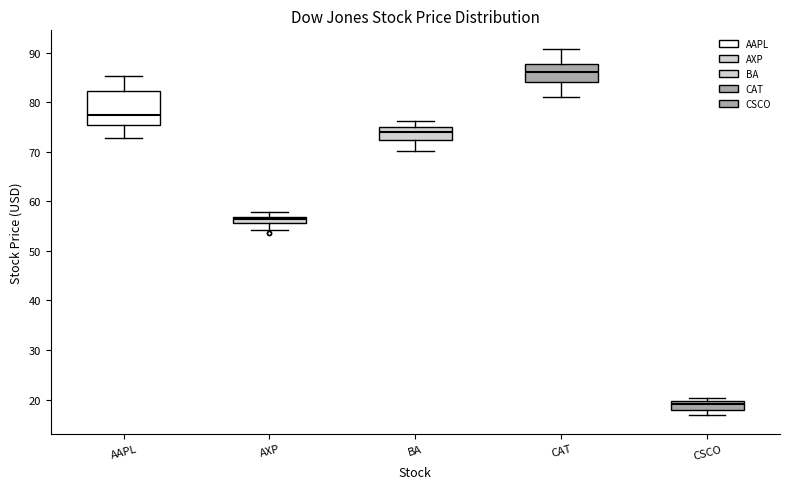

Which box is the tallest, from its lower edge to its upper edge?

AAPL